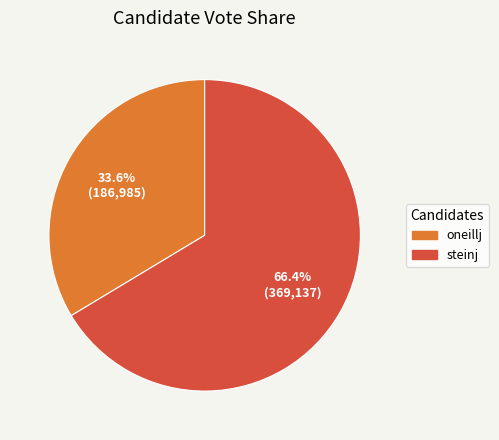

Rank the categories by value from lowest to highest.

oneillj, steinj